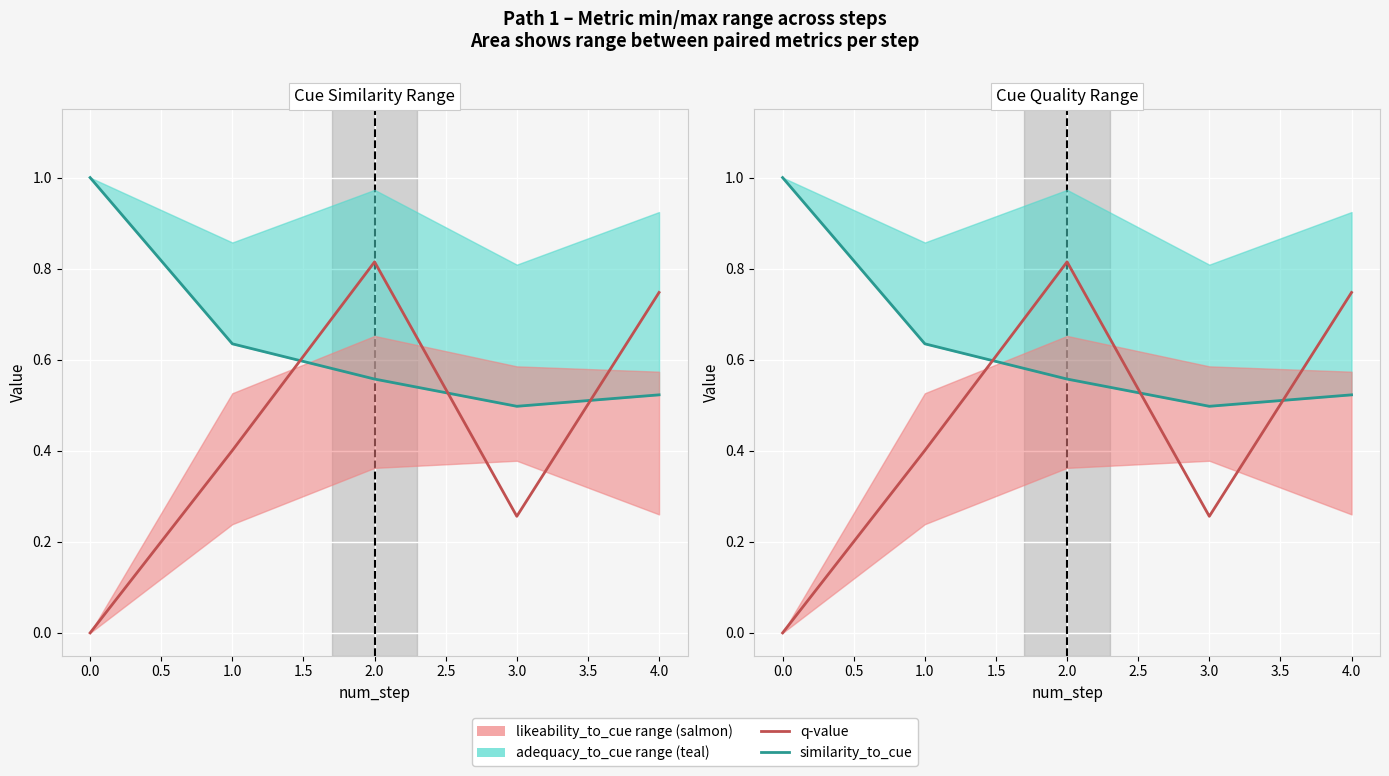

In q-value, how many points are lower than both neighbors (excluding endpoints)?

1